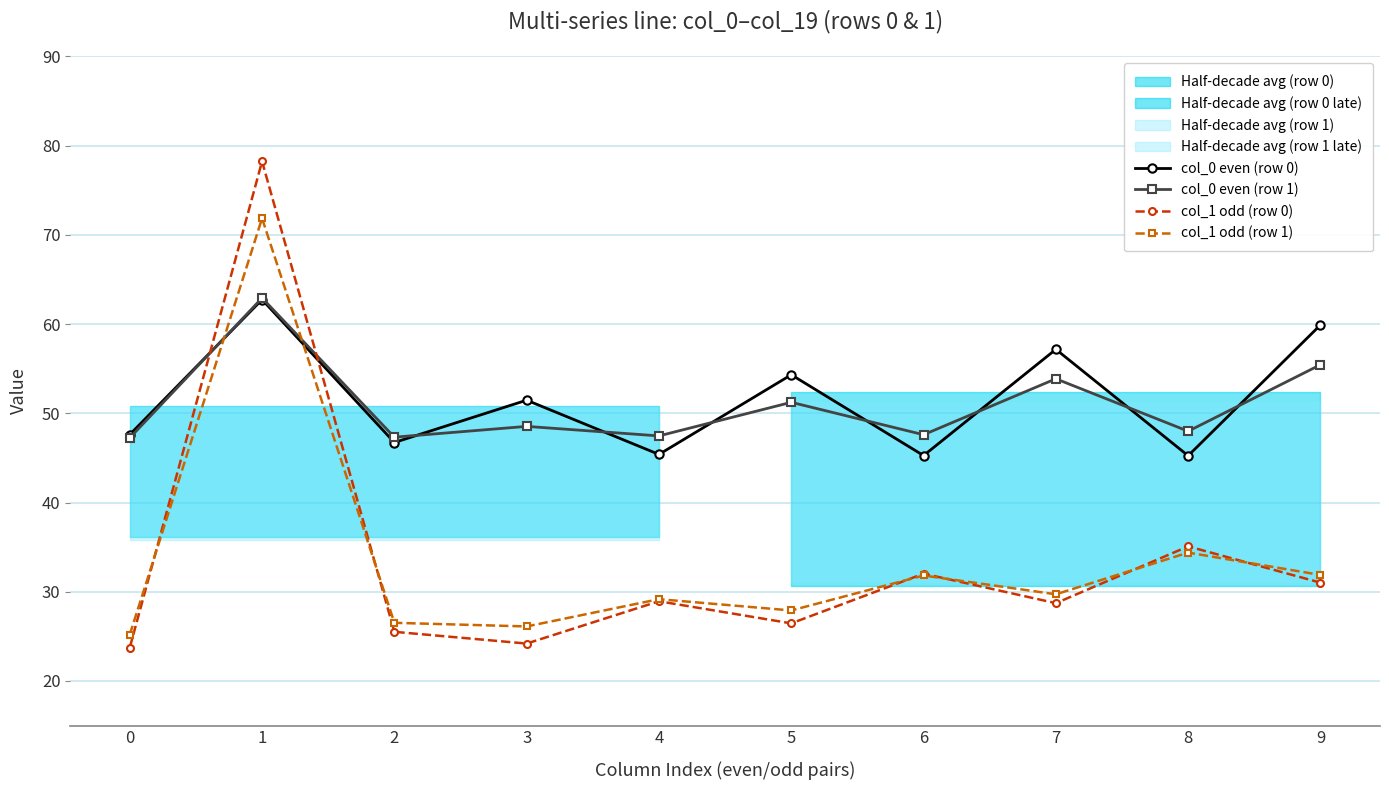

How many interior local valleys does the col_0 even (row 0) series have?

4